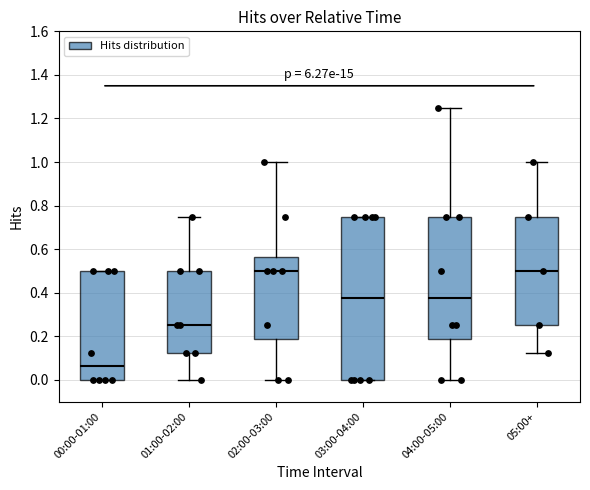

Comparing the boxes themselves (not the whiskers), which one is the tallest?

03:00-04:00